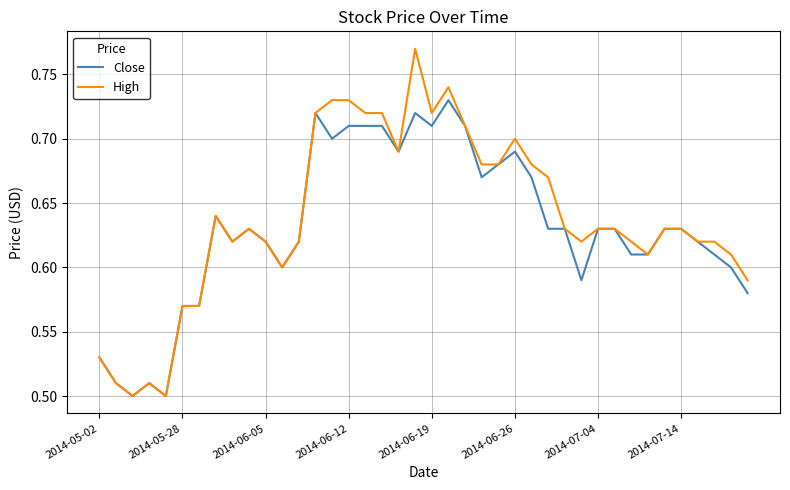

Which series has the widest spread of values?

High